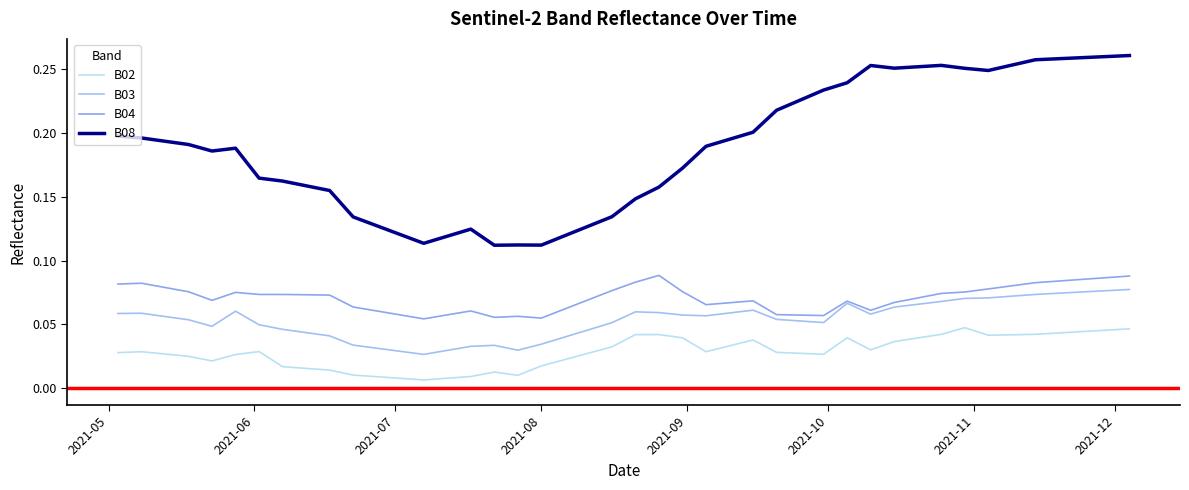

Which series has the largest total across all categories?

B08